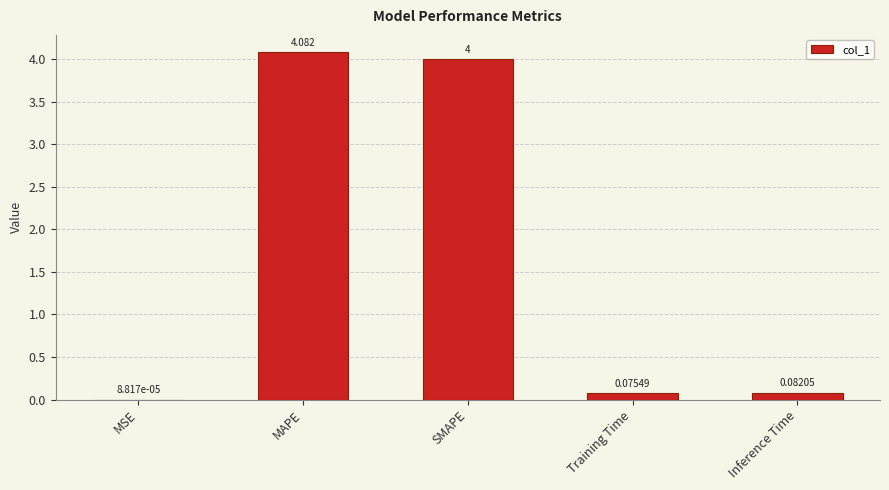

Between Inference Time and MAPE, which is larger?

MAPE